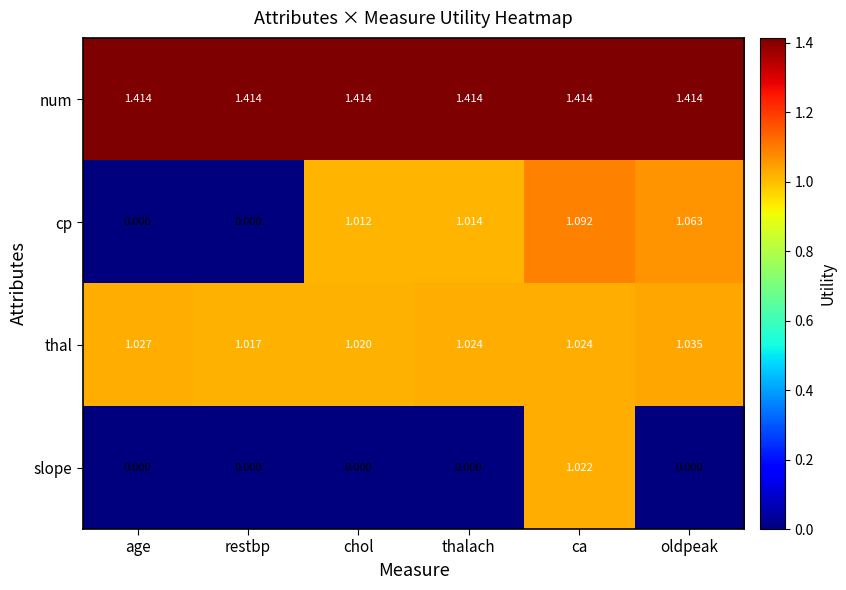

Is the value of thal at age greater than the value of slope at chol?

Yes